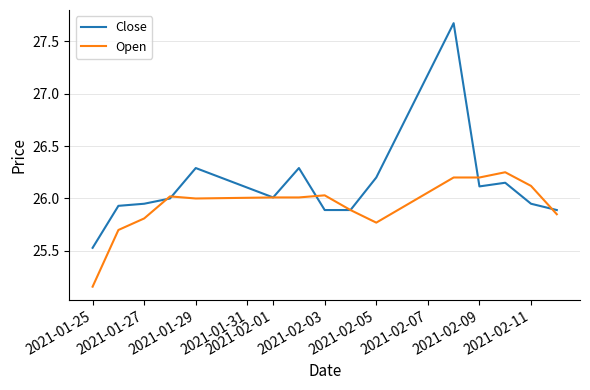

Rank the series by their maximum value, from highest to lowest.

Close, Open